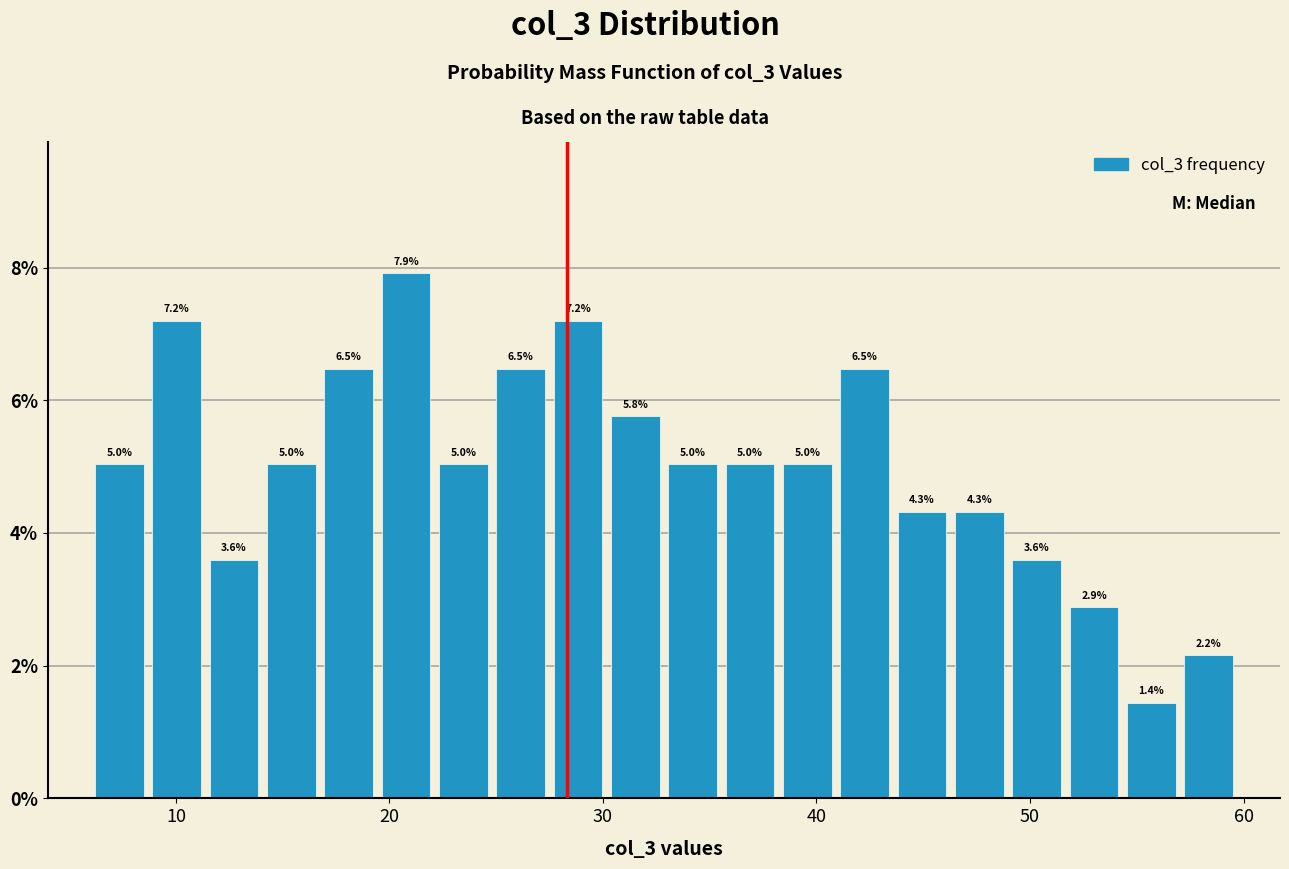

Read against the x-axis, roughly where is the centre of the tallest bar?

21